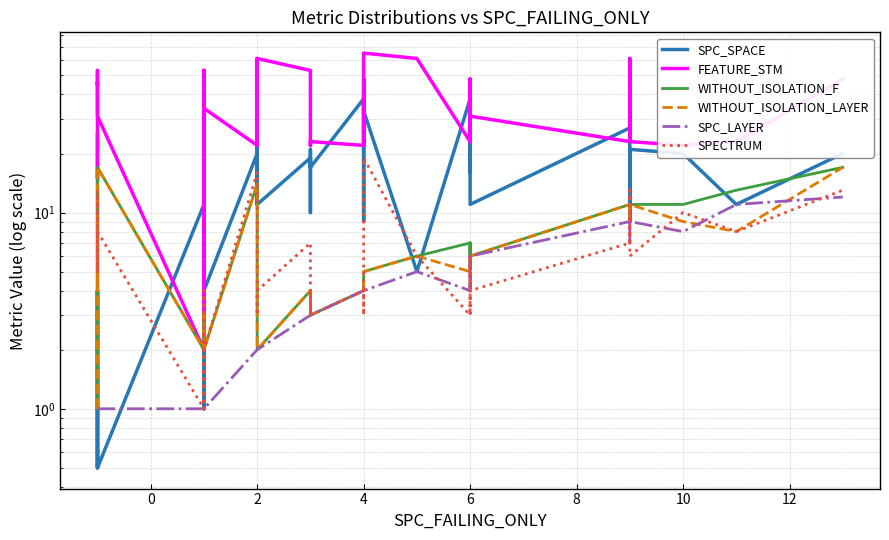

What is the difference between the second highest and minimum values in the FEATURE_STM series?

59.0